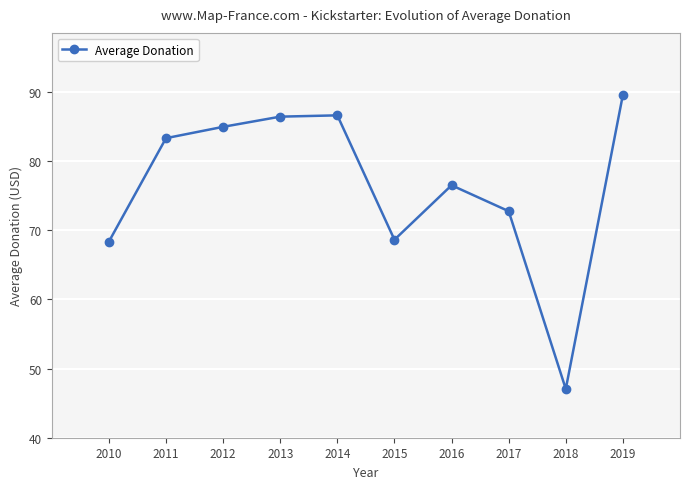

How many lines are shown in the chart?

1